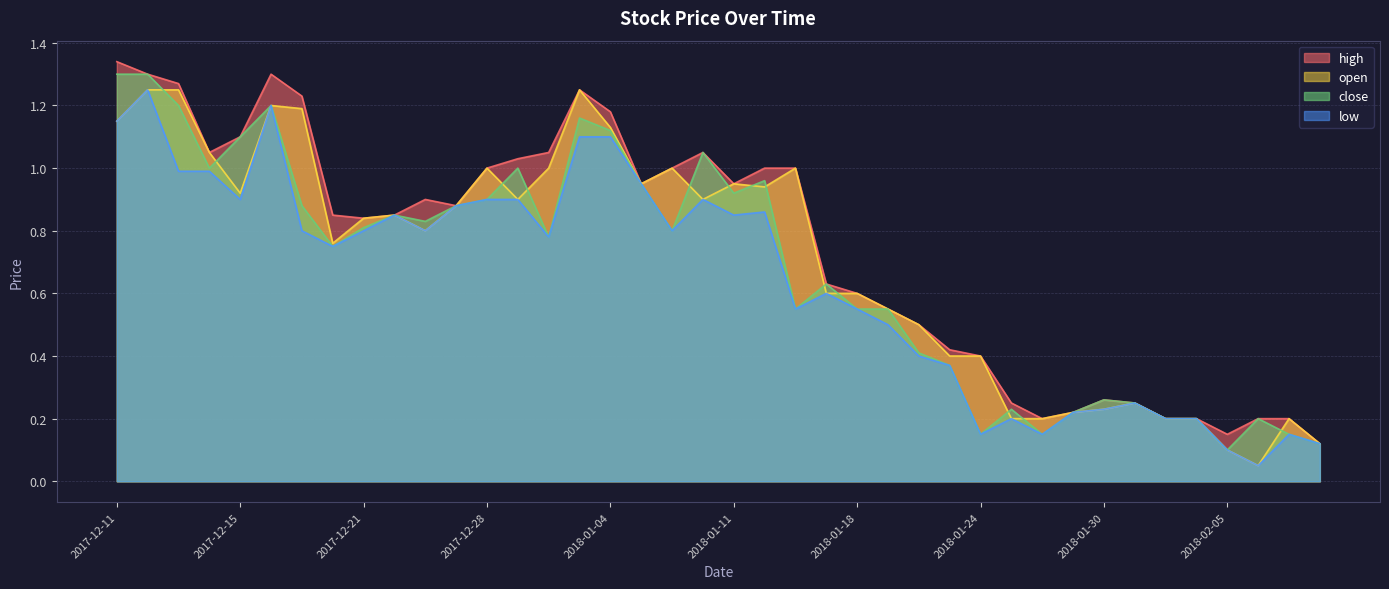

What is the label of the 22nd point from the right?

2018-01-09